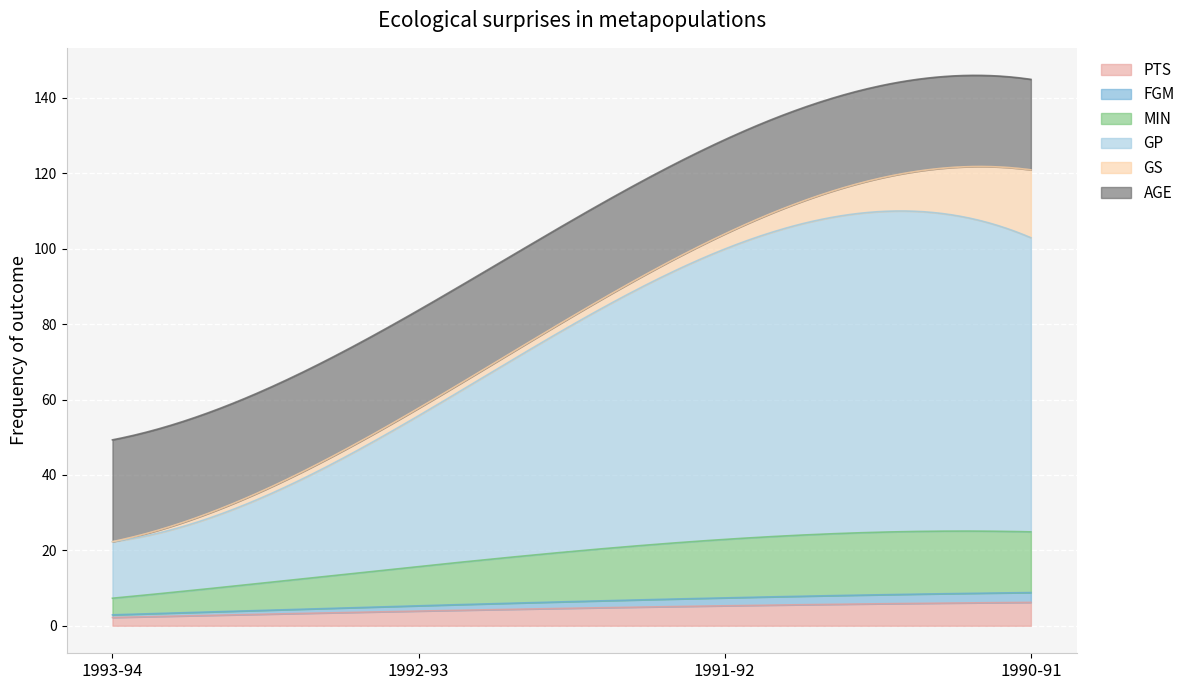

What is the lowest value of the PTS series?

2.2